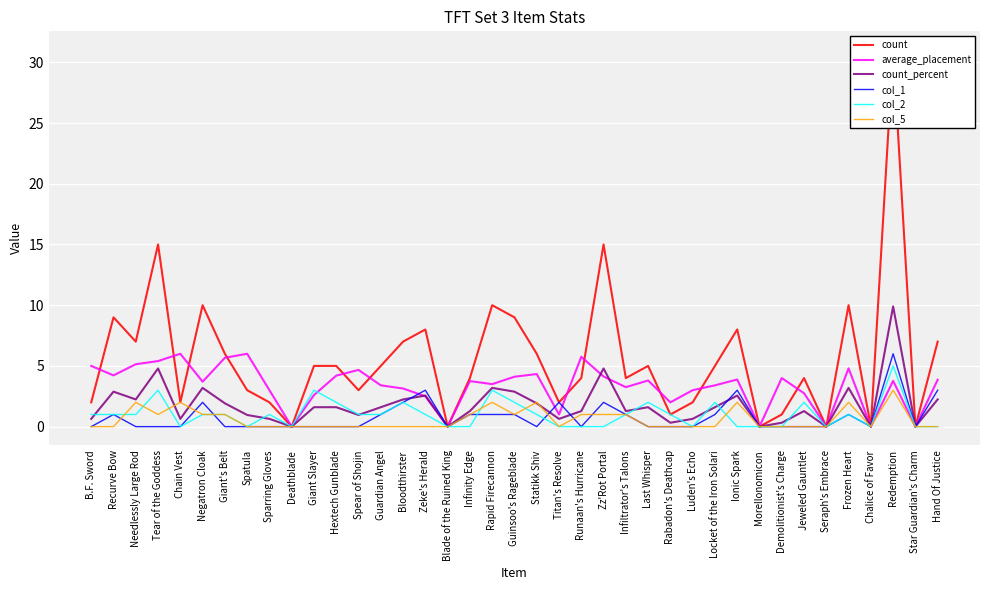

Reading left to right, transcribe all the data shown in this chart.

count: 2.0	9.0	7.0	15.0	2.0	10.0	6.0	3.0	2.0	0.0	5.0	5.0	3.0	5.0	7.0	8.0	0.0	4.0	10.0	9.0	6.0	2.0	4.0	15.0	4.0	5.0	1.0	2.0	5.0	8.0	0.0	1.0	4.0	0.0	10.0	0.0	31.0	0.0	7.0
average_placement: 5.0	4.2	5.1	5.4	6.0	3.7	5.7	6.0	3.0	0.0	2.6	4.2	4.7	3.4	3.1	2.5	0.0	3.8	3.5	4.1	4.3	1.0	5.8	4.1	3.2	3.8	2.0	3.0	3.4	3.9	0.0	4.0	2.8	0.0	4.8	0.0	3.8	0.0	3.9
count_percent: 0.6	2.9	2.2	4.8	0.6	3.2	1.9	1.0	0.6	0.0	1.6	1.6	1.0	1.6	2.2	2.6	0.0	1.3	3.2	2.9	1.9	0.6	1.3	4.8	1.3	1.6	0.3	0.6	1.6	2.6	0.0	0.3	1.3	0.0	3.2	0.0	9.9	0.0	2.2
col_1: 0.0	1.0	0.0	0.0	0.0	2.0	0.0	0.0	0.0	0.0	0.0	0.0	0.0	1.0	2.0	3.0	0.0	1.0	1.0	1.0	0.0	2.0	0.0	2.0	1.0	0.0	0.0	0.0	1.0	3.0	0.0	0.0	0.0	0.0	1.0	0.0	6.0	0.0	3.0
col_2: 1.0	1.0	1.0	3.0	0.0	1.0	1.0	0.0	1.0	0.0	3.0	2.0	1.0	1.0	2.0	1.0	0.0	0.0	3.0	2.0	1.0	0.0	0.0	0.0	1.0	2.0	1.0	0.0	2.0	0.0	0.0	0.0	2.0	0.0	1.0	0.0	5.0	0.0	0.0
col_5: 0.0	0.0	2.0	1.0	2.0	1.0	1.0	0.0	0.0	0.0	0.0	0.0	0.0	0.0	0.0	0.0	0.0	1.0	2.0	1.0	2.0	0.0	1.0	1.0	1.0	0.0	0.0	0.0	0.0	2.0	0.0	0.0	0.0	0.0	2.0	0.0	3.0	0.0	0.0